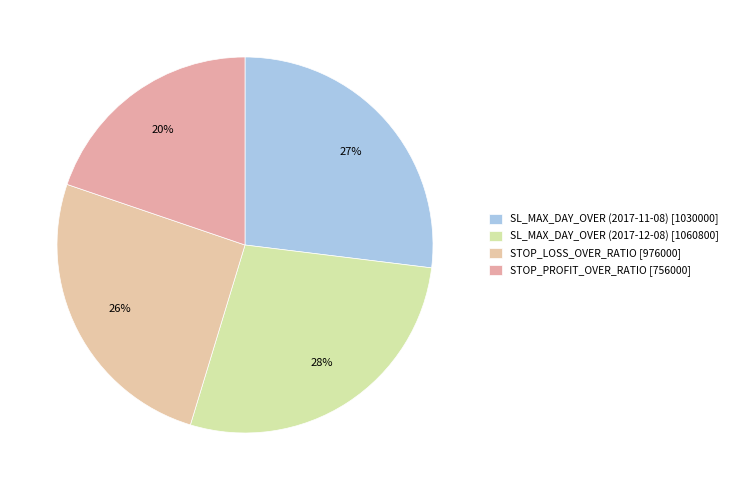

The STOP_PROFIT_OVER_RATIO slice represents 12% of the pie. True or false?

False